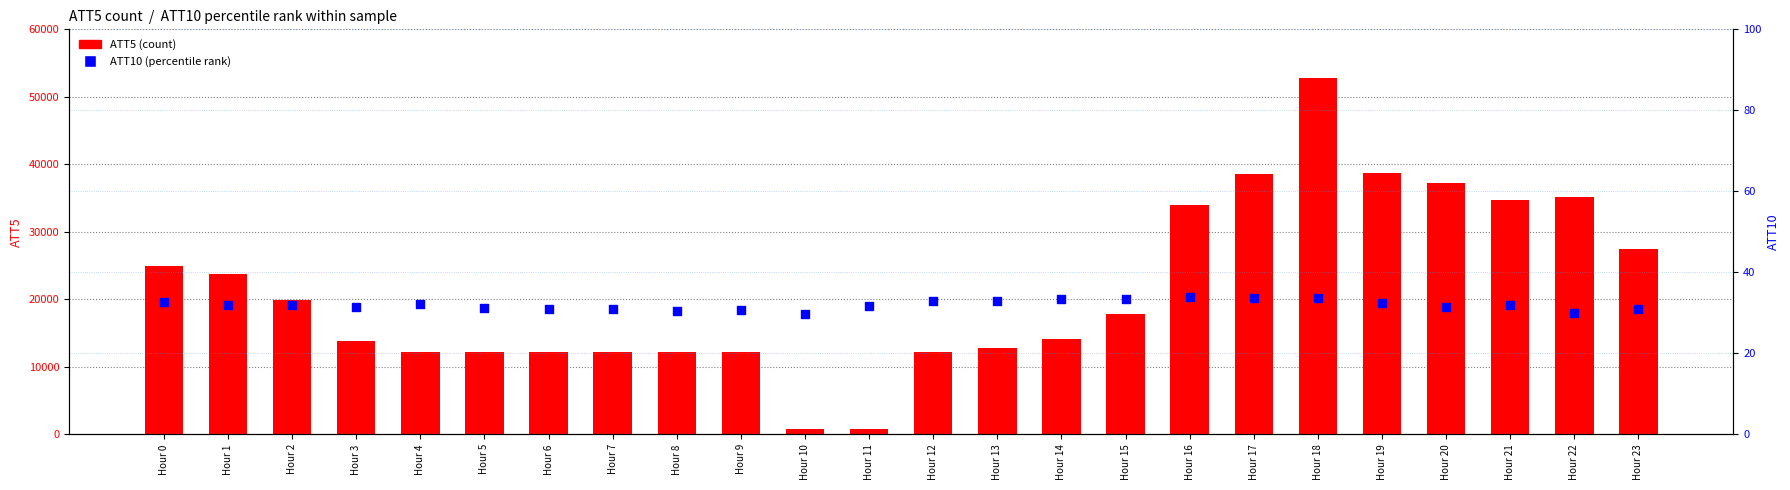

Which series has the largest total across all categories?

ATT5 (count)